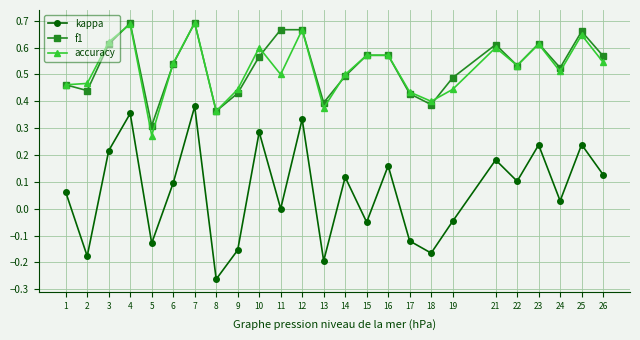

Is the value of accuracy at 18 greater than the value of kappa at 23?

Yes